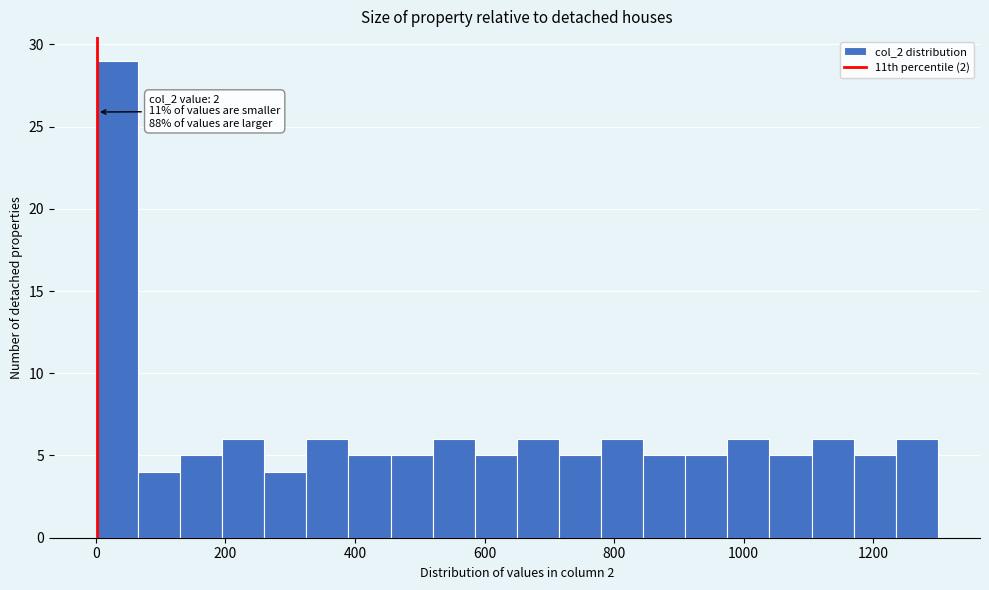

Read against the x-axis, roughly where is the centre of the tallest bar?

40